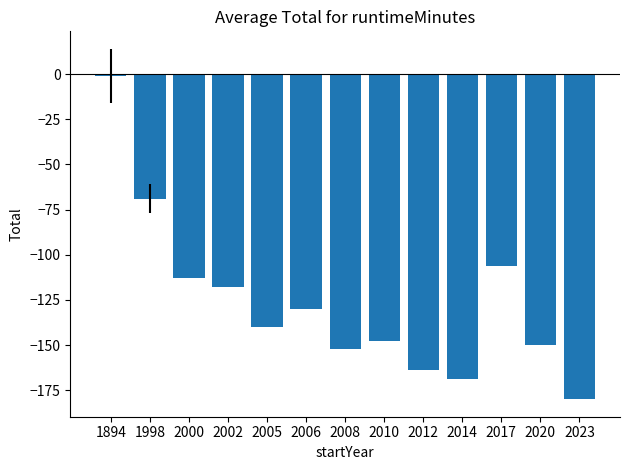

How many data points does each series have?

13